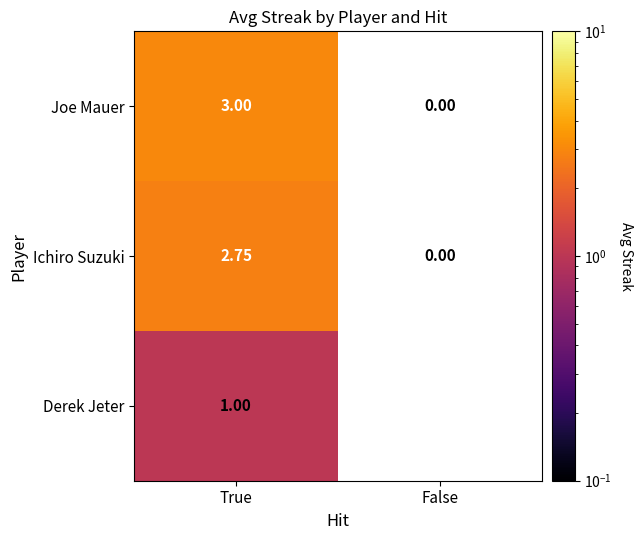

What is the maximum value shown in the chart?

3.0